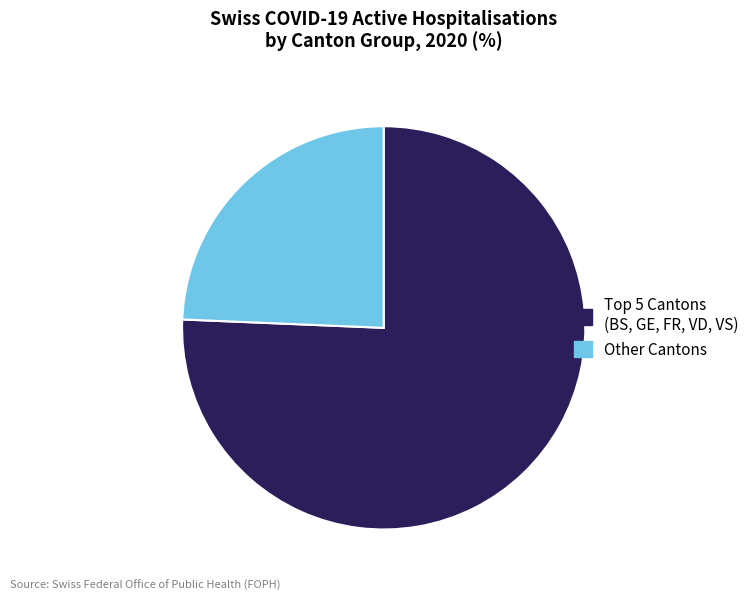

How many segments does this pie chart have?

2